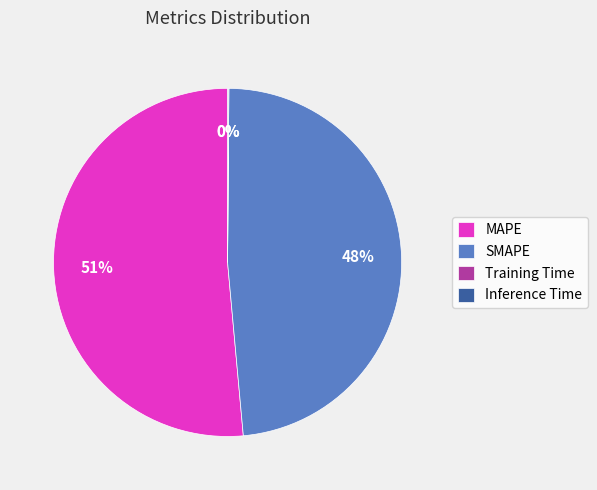

Which category has the biggest portion of the pie?

MAPE